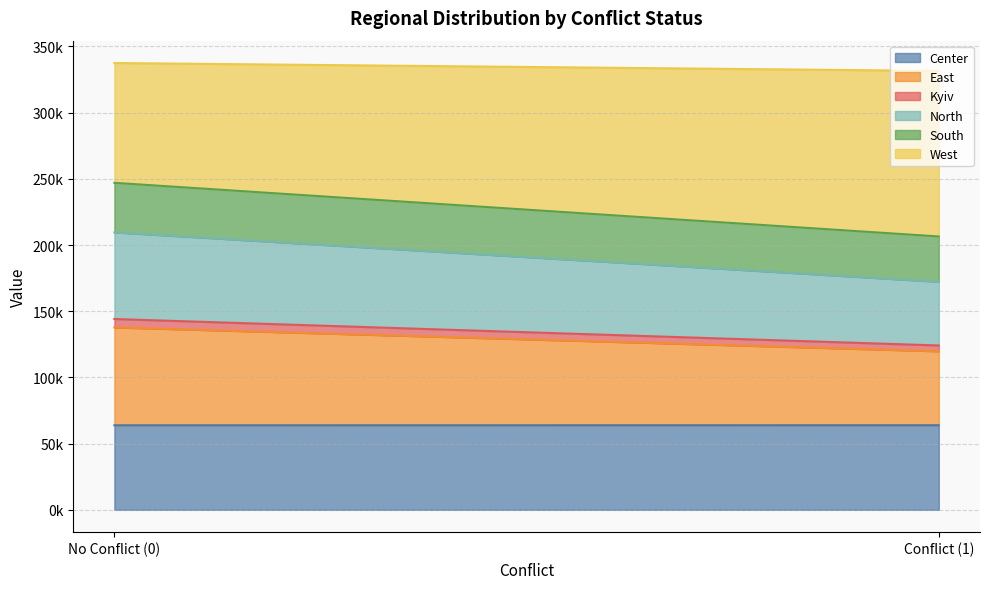

True or false: Kyiv and West intersect in this chart.

False